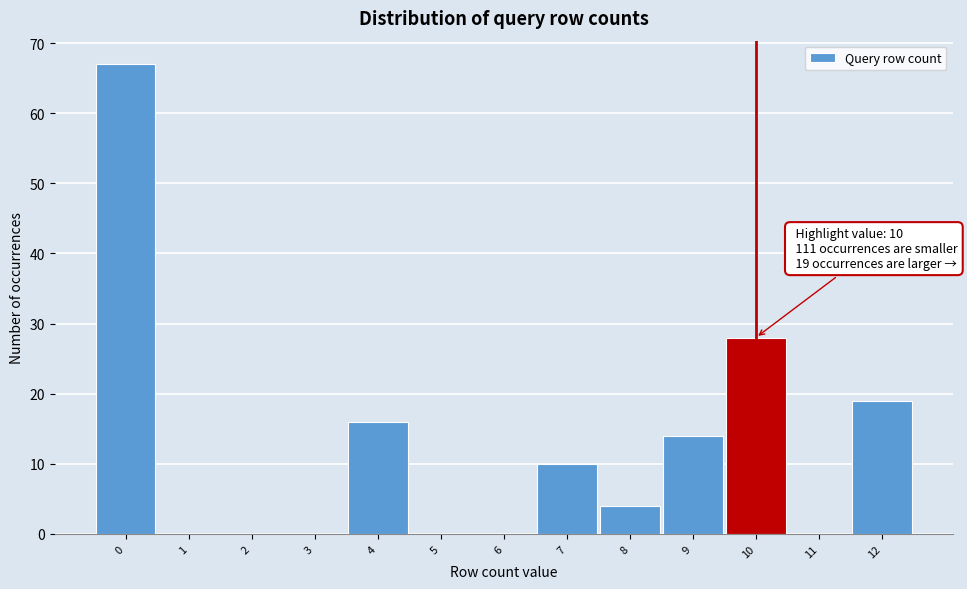

Reading left to right, transcribe all the data shown in this chart.

0=67	1=0	2=0	3=0	4=16	5=0	6=0	7=10	8=4	9=14	10=28	11=0	12=19